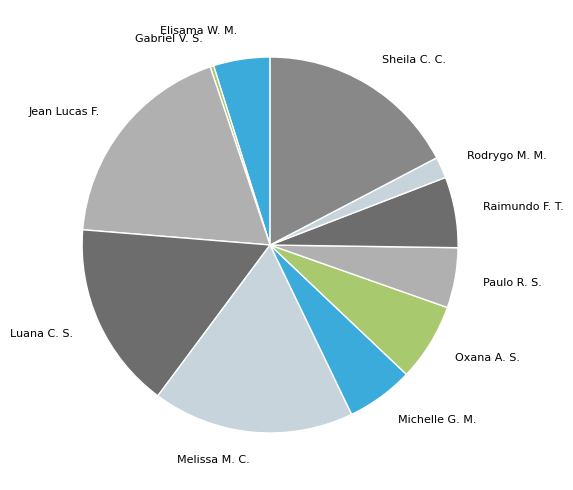

Is the sum of Luana C. S. and Gabriel V. S. greater than half?

No